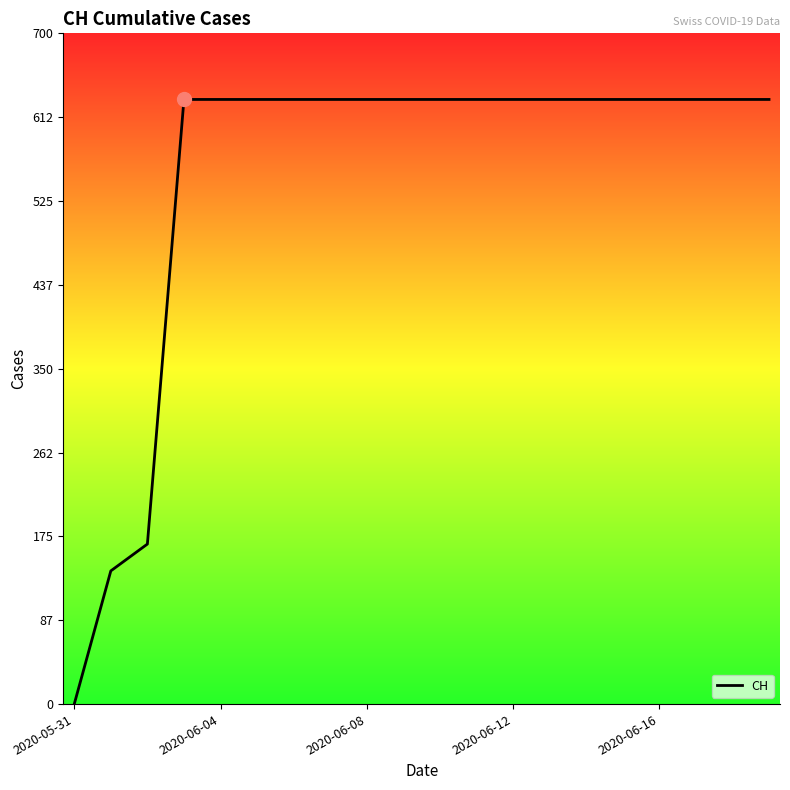

What is the difference between the maximum and minimum values?

631